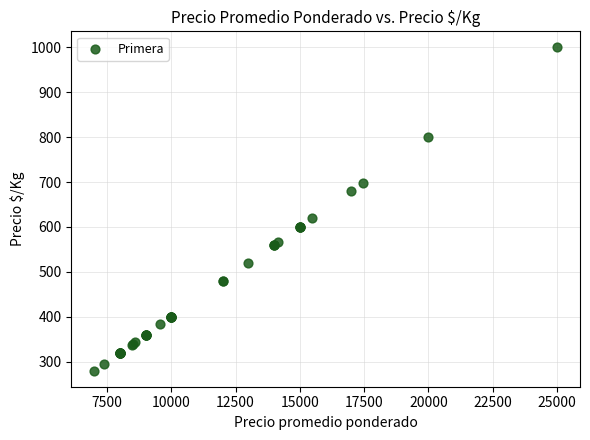

What Y value in the scatter plot is closest to 640?

619